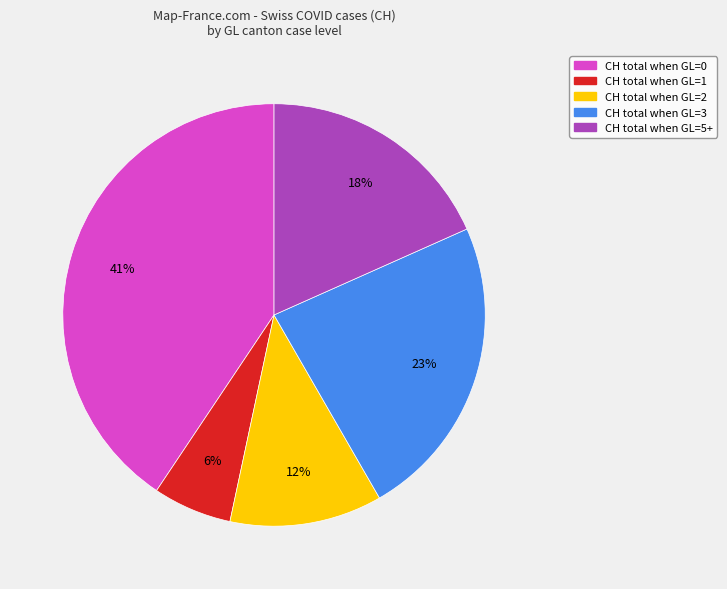

To the nearest percent, what is the average slice percentage?

20%